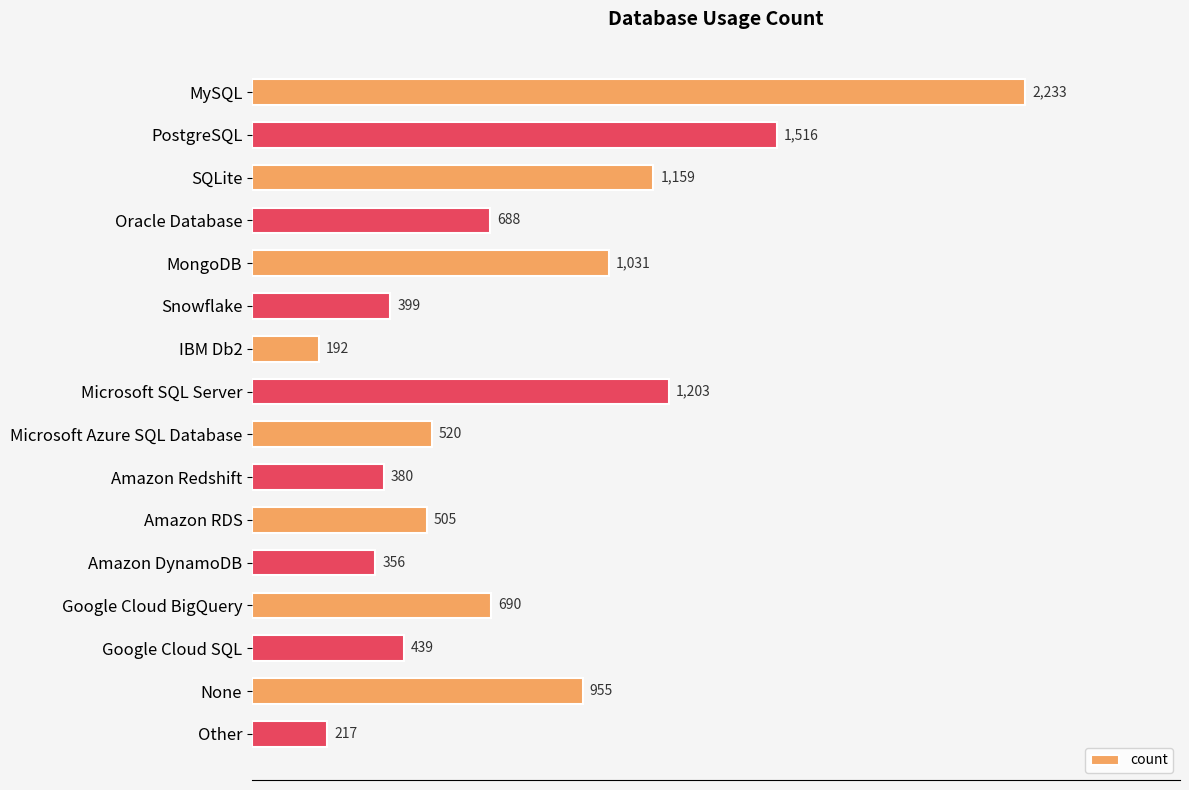

What is the difference between the second highest and minimum values?

1324